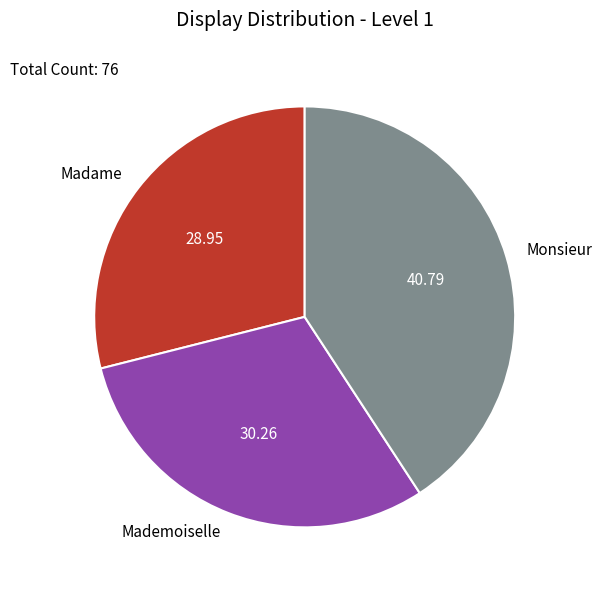

What is the ratio of the value at Monsieur to the value at Mademoiselle?

1.3